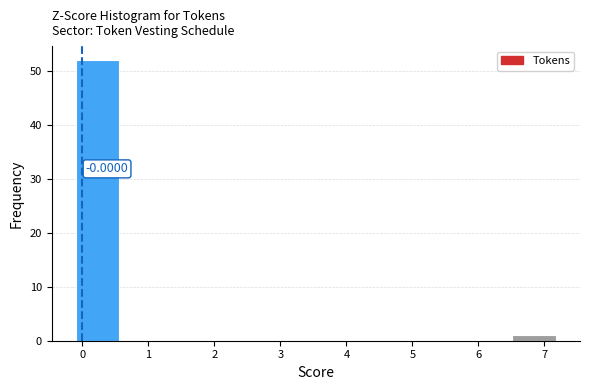

Over which range of the x-axis is the bar tallest?

-0.1 to 0.6